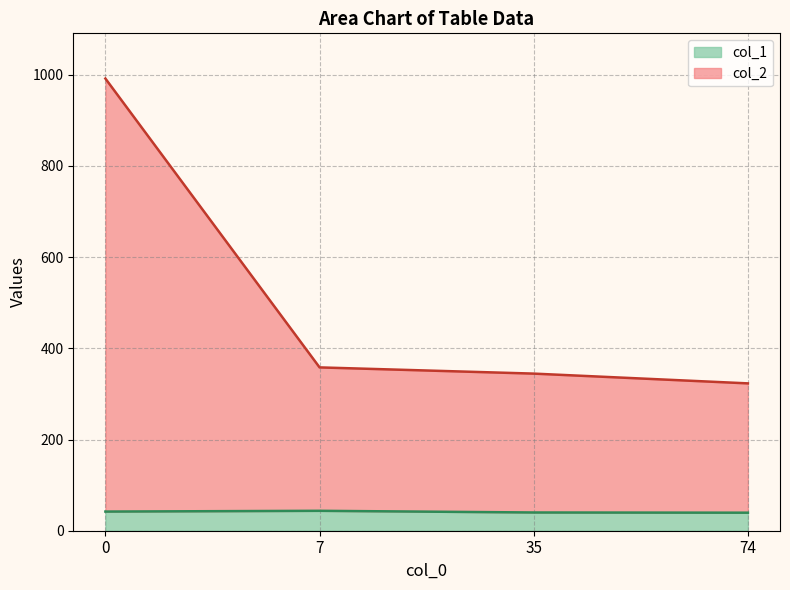

Which series changed the most between 0 and 35?

col_2